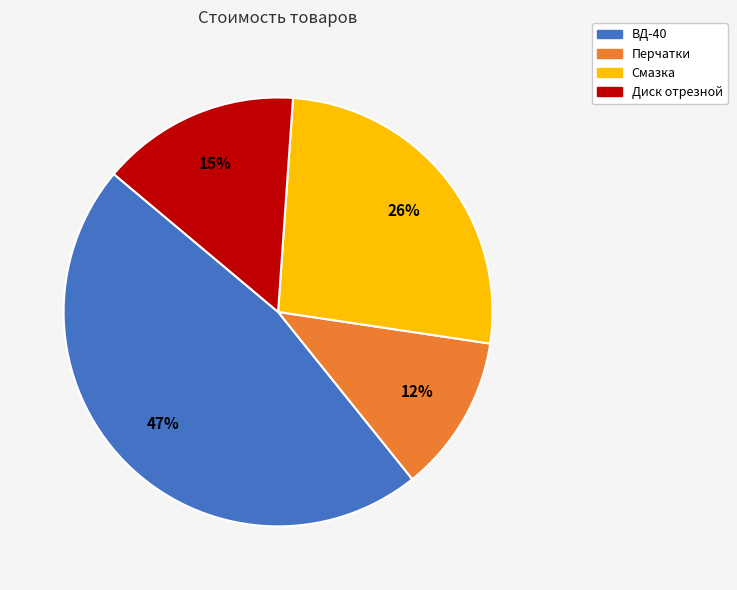

Does Смазка represent more than half of the total?

No